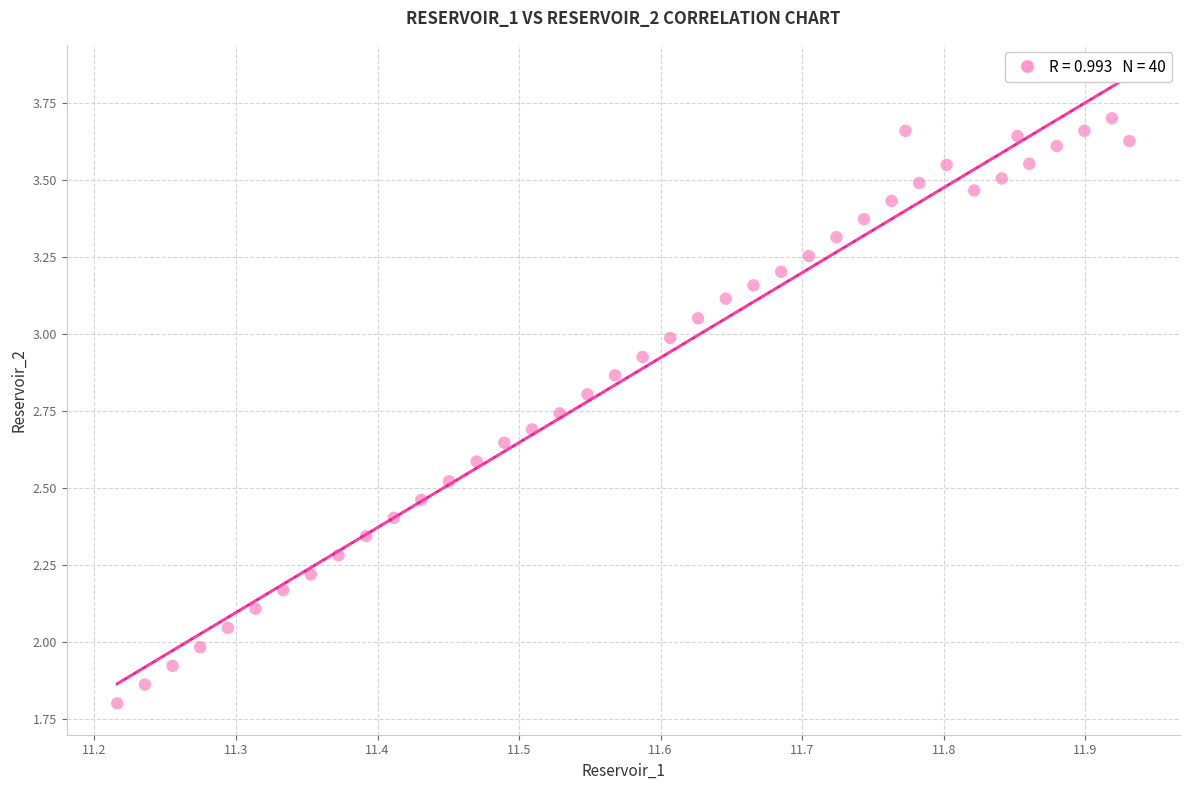

What is the range of X values (max minus min)?

0.7